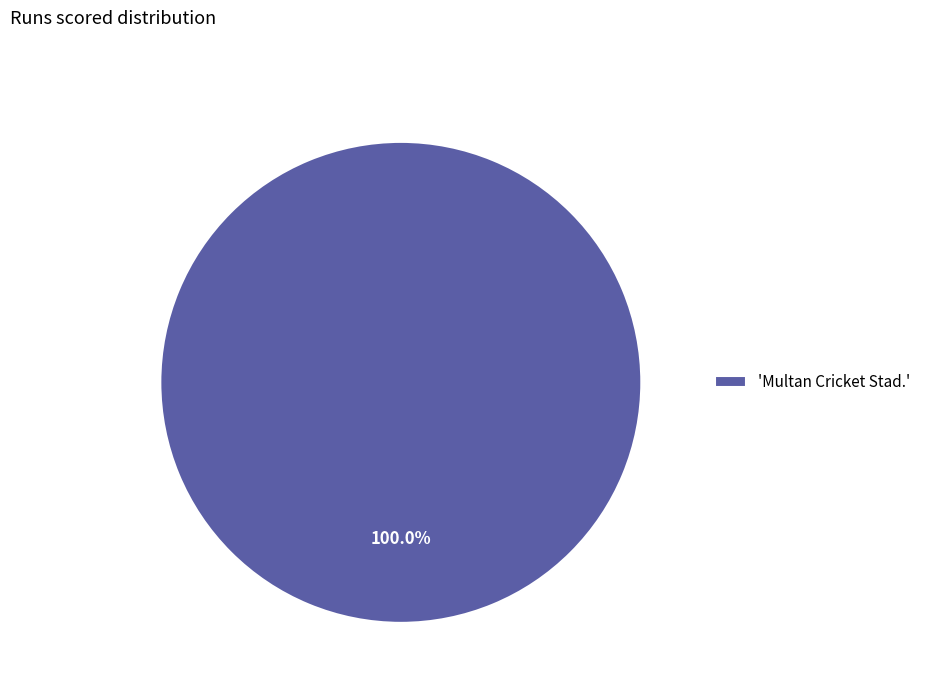

Rank the categories by value from lowest to highest.

'Multan Cricket Stad.'